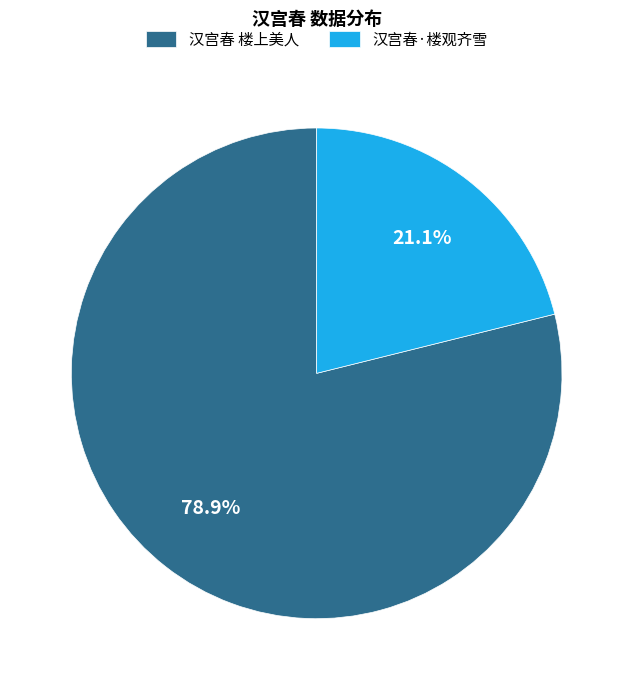

Rank the categories by value from lowest to highest.

汉宫春·楼观齐雪, 汉宫春 楼上美人